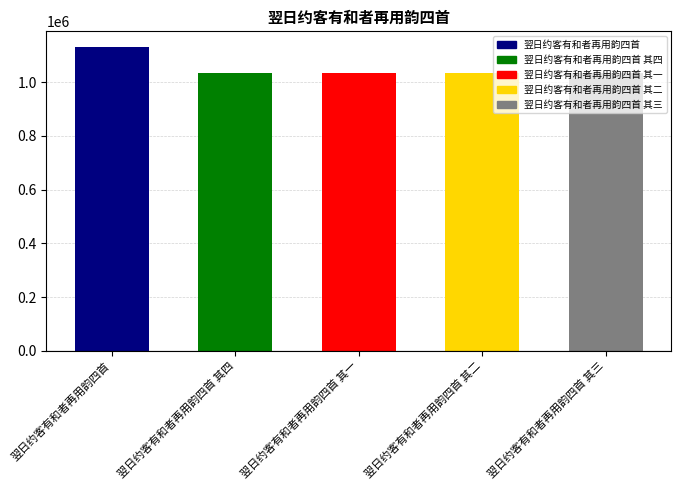

The chart shows a value of 1034574 at 翌日约客有和者再用韵四首 其二. True or false?

True